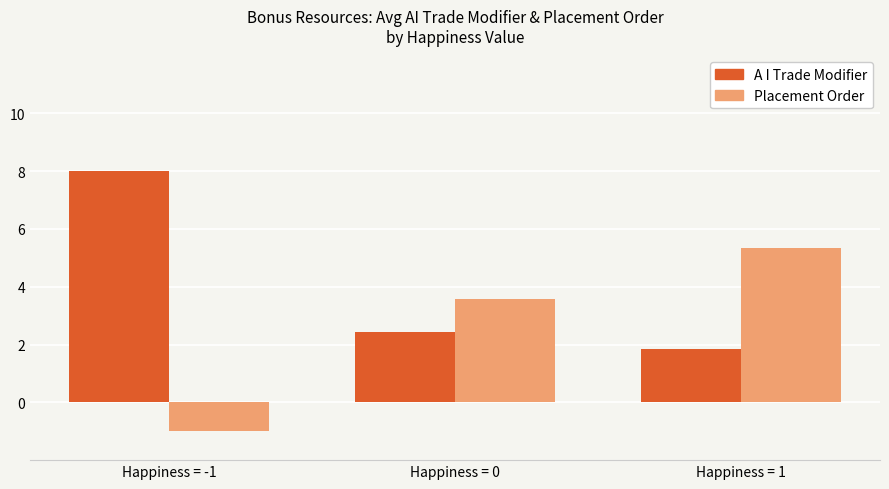

List the labels in order of A I Trade Modifier value, smallest first.

Happiness = 1, Happiness = 0, Happiness = -1